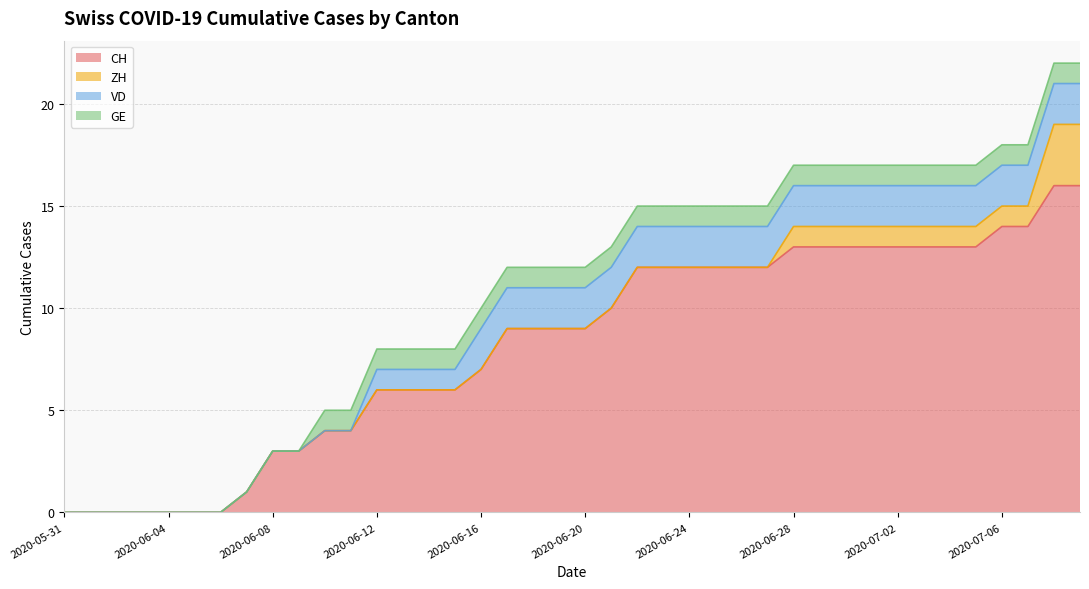

What position from the left is 2020-07-06?

37